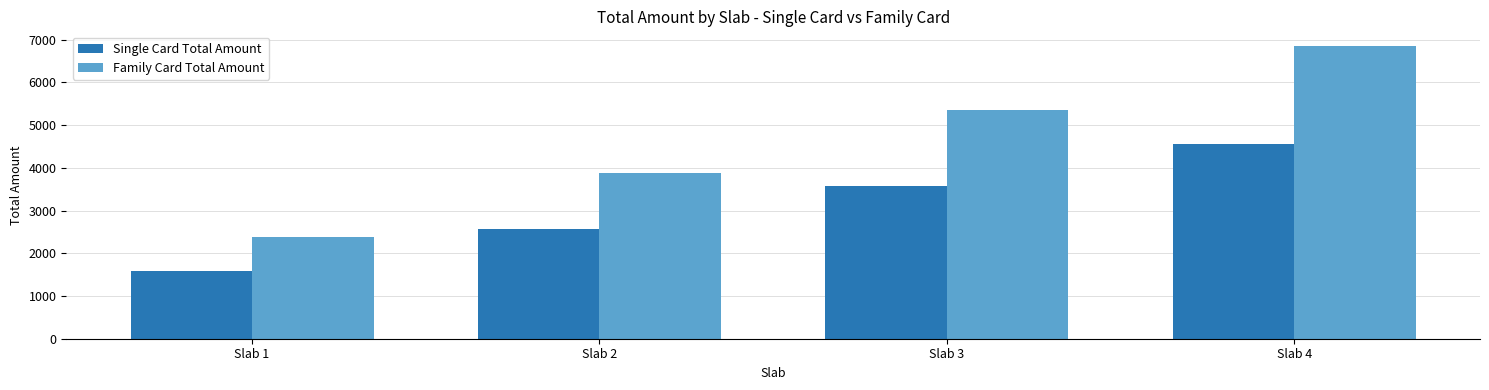

What is the difference between the second highest and minimum values in the Single Card Total Amount series?

1980